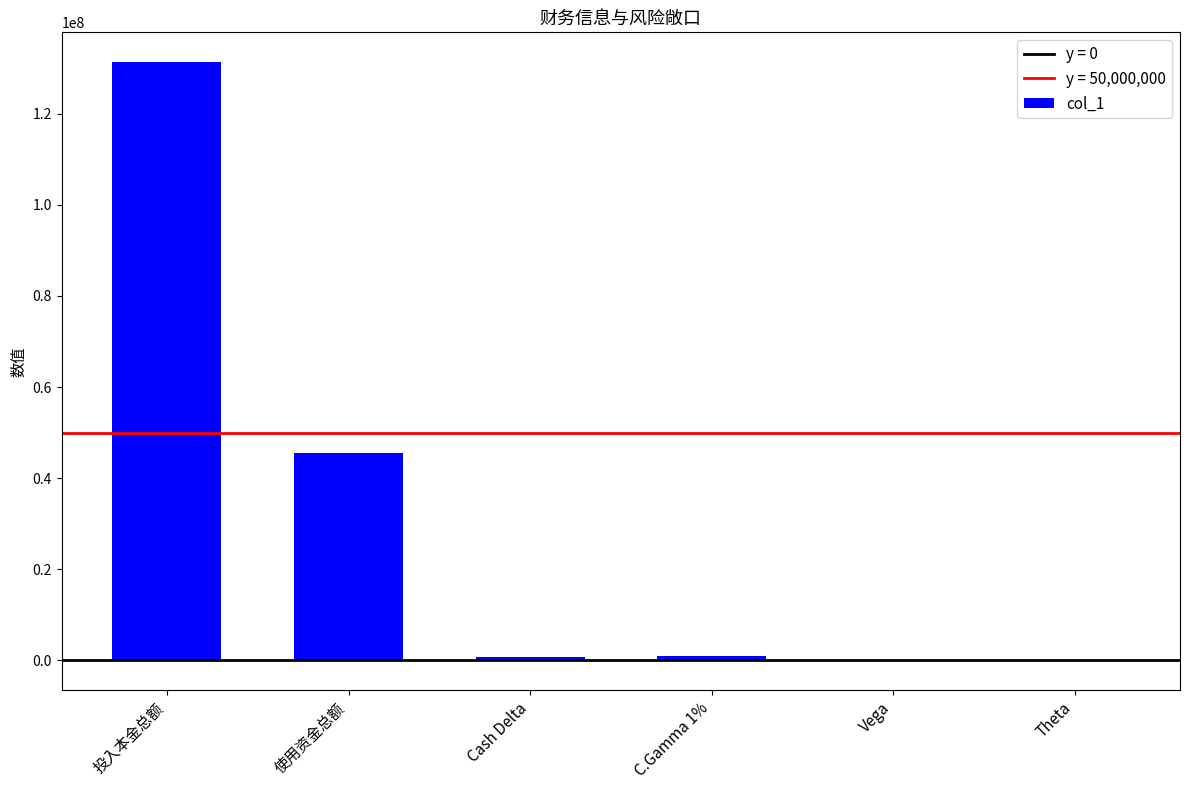

What is the sum of all values?

178484418.1